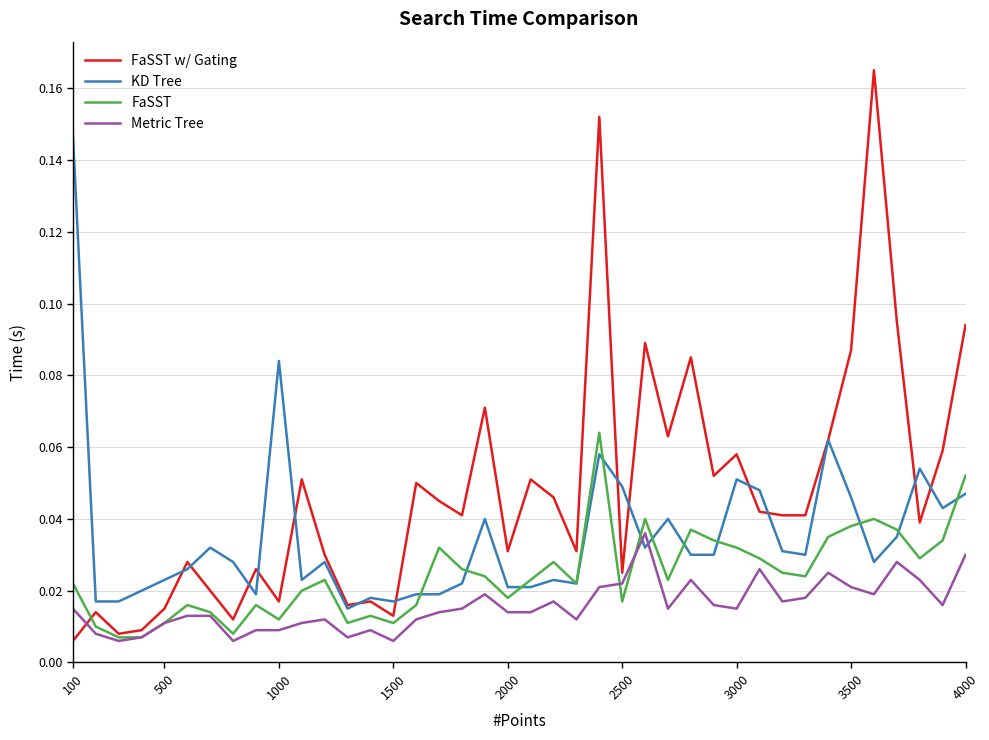

After their last crossing, which series has the higher values: Metric Tree or FaSST w/ Gating?

FaSST w/ Gating